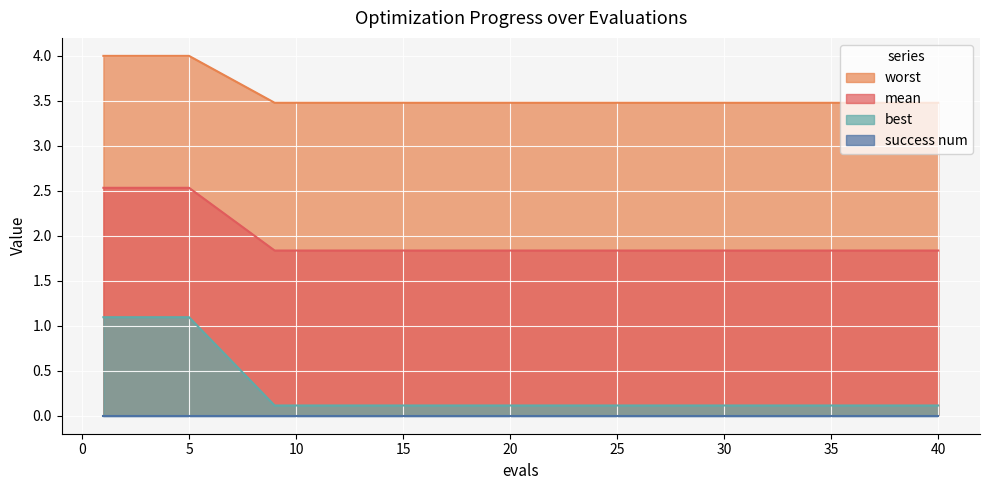

True or false: worst and mean intersect in this chart.

False